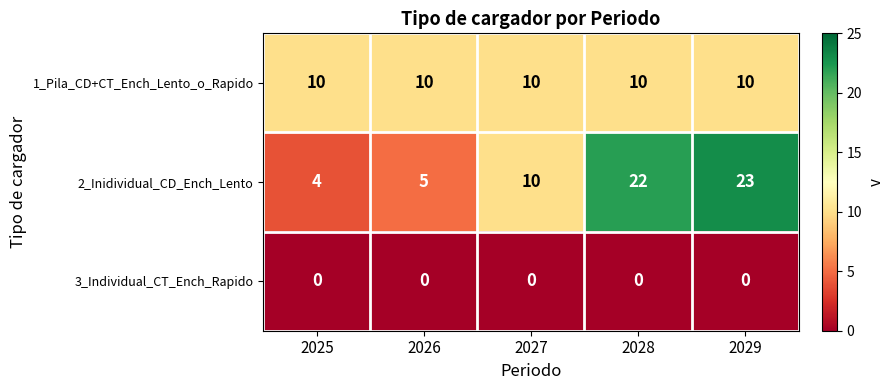

List the series in order of their peak value, lowest first.

3_Individual_CT_Ench_Rapido, 1_Pila_CD+CT_Ench_Lento_o_Rapido, 2_Inidividual_CD_Ench_Lento